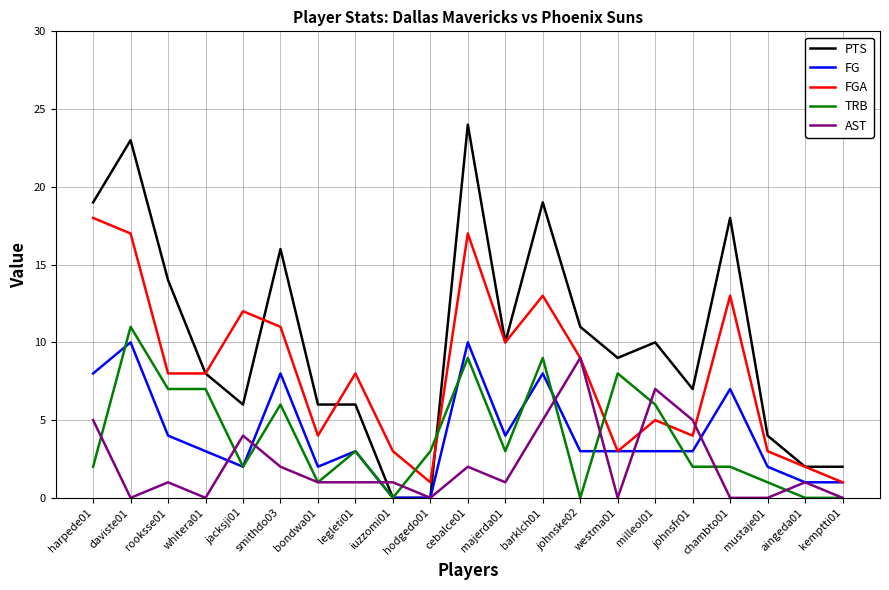

Is the value of FG at johnske02 greater than the value of FGA at rooksse01?

No